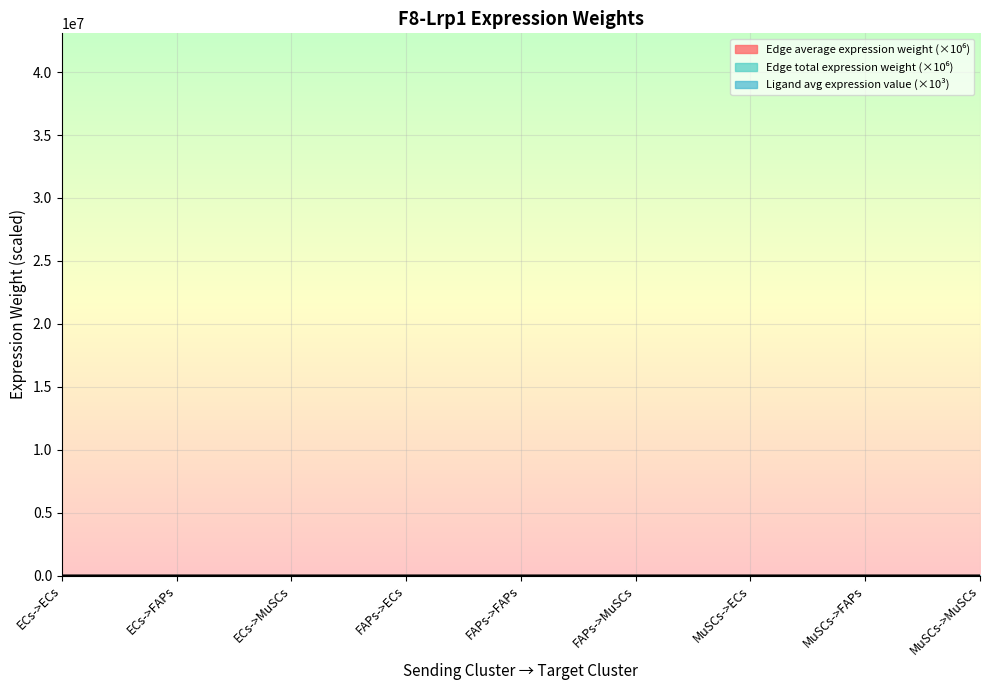

What is the label of the 9th point from the left?

MuSCs->MuSCs